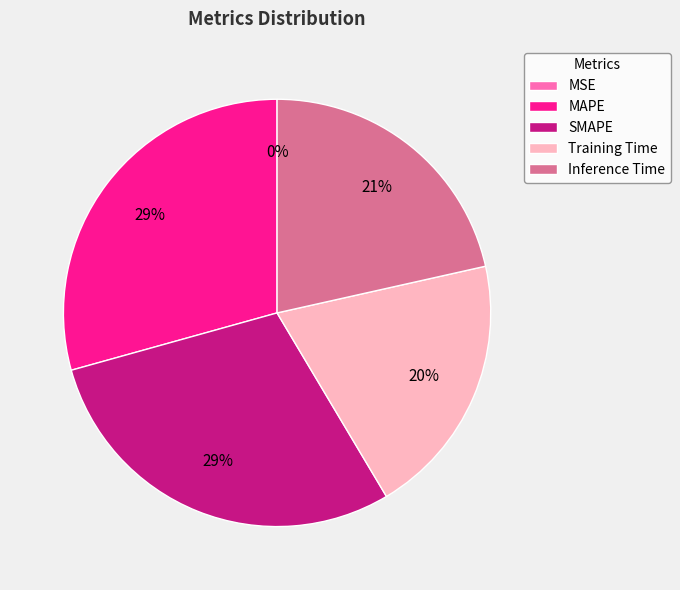

True or false: SMAPE accounts for 29% of the total.

True